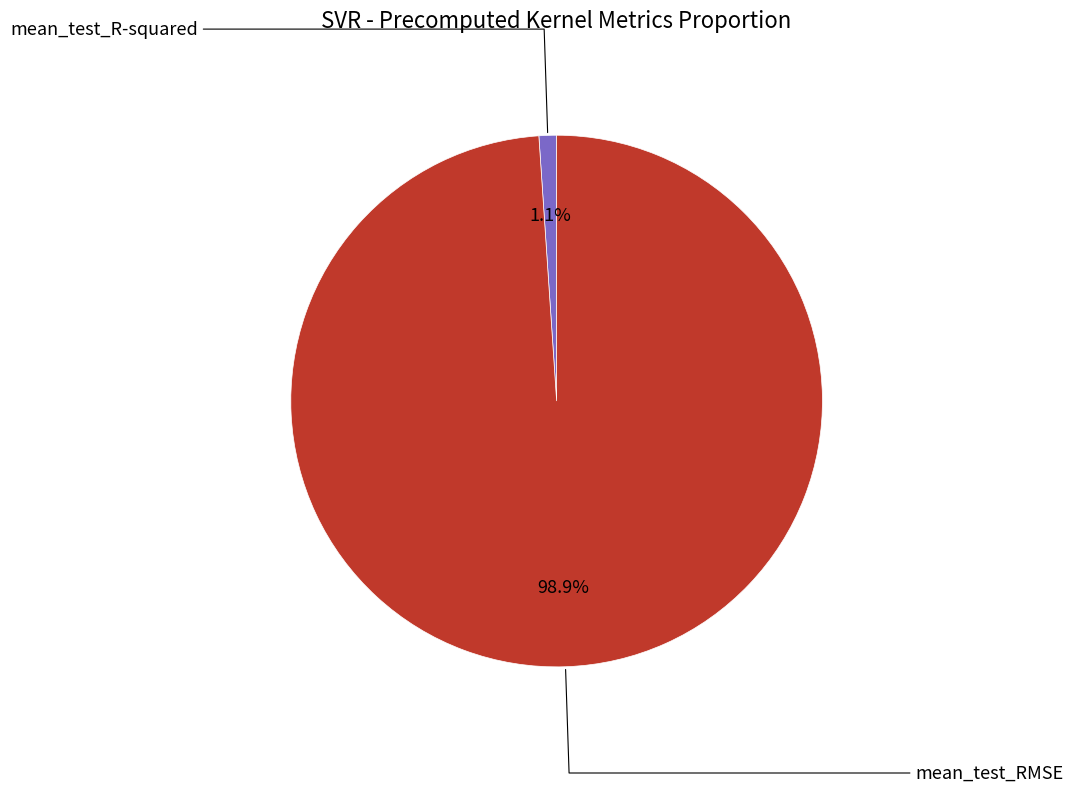

How many slices are in this pie chart?

2